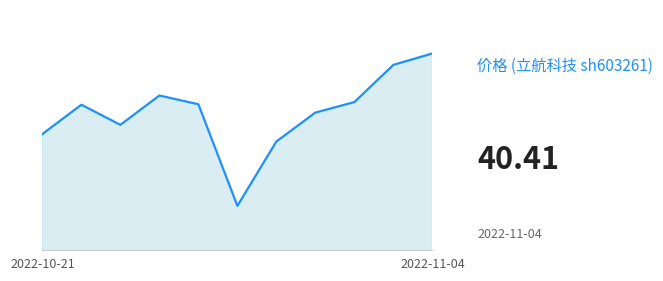

Does the chart display data point markers on the line(s)?

No